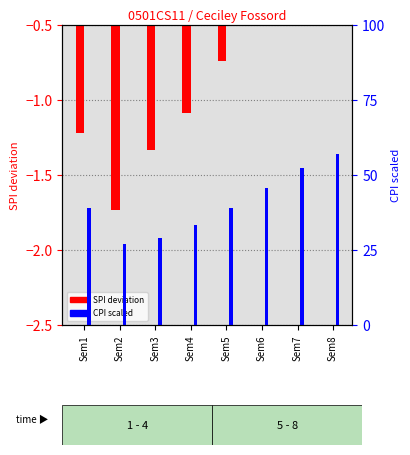

What is the sum of all CPI scaled values?

322.5